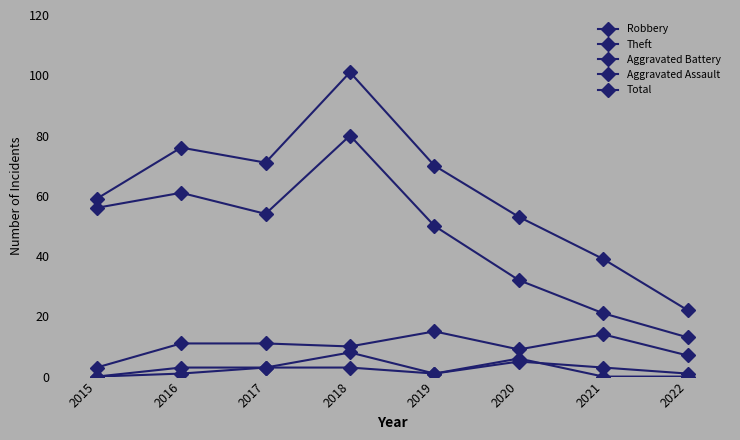

How many lines are shown in the chart?

5